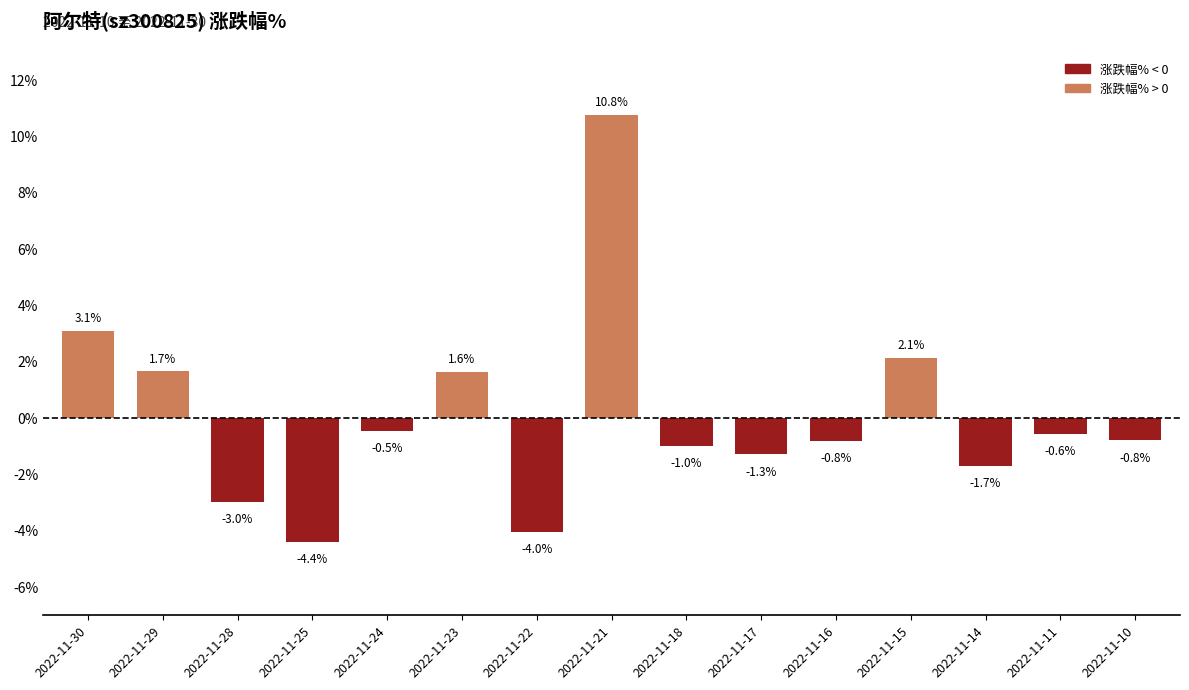

What is the difference between the second highest and minimum values?

7.5